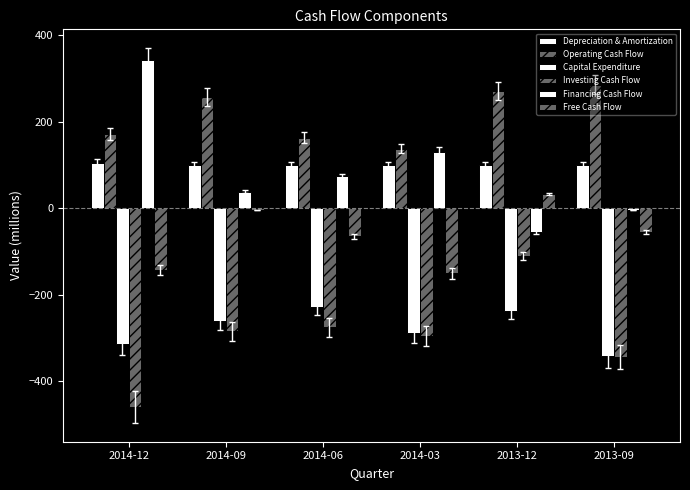

Count the number of data series in this chart.

6